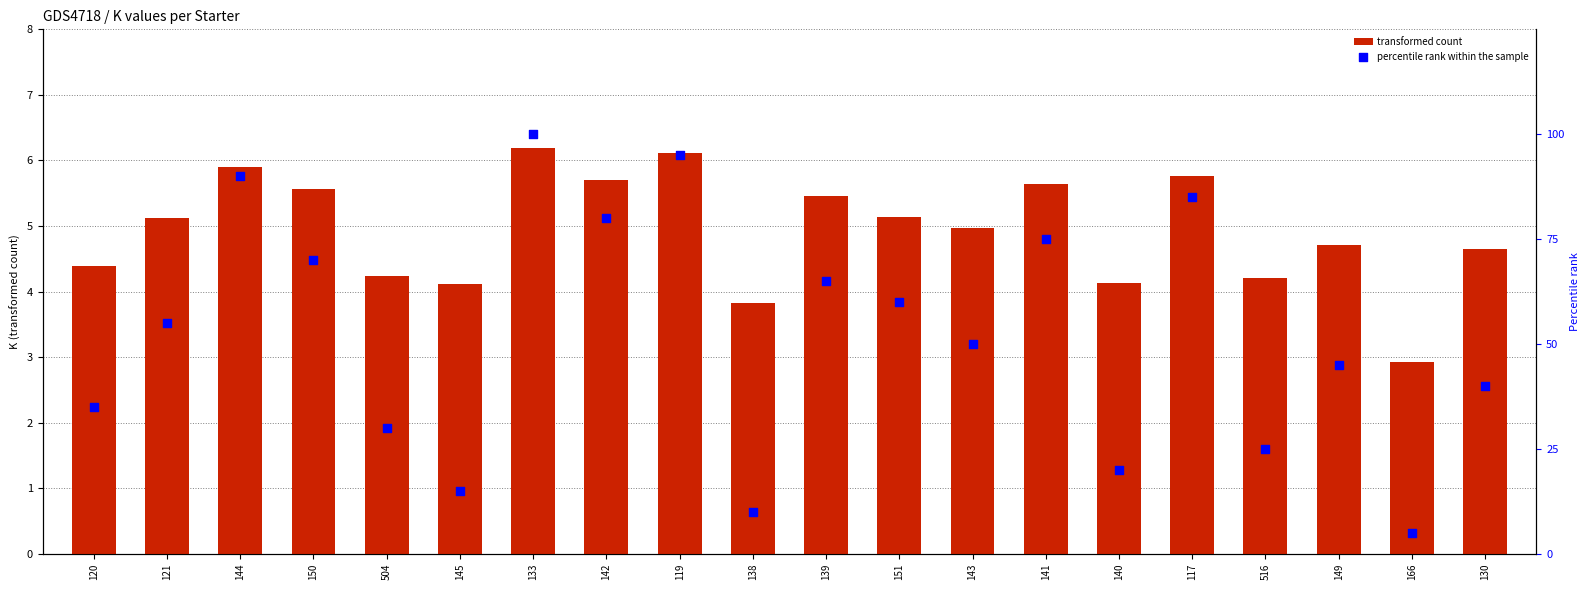

Which series has the largest Y range (max minus min)?

percentile rank within the sample